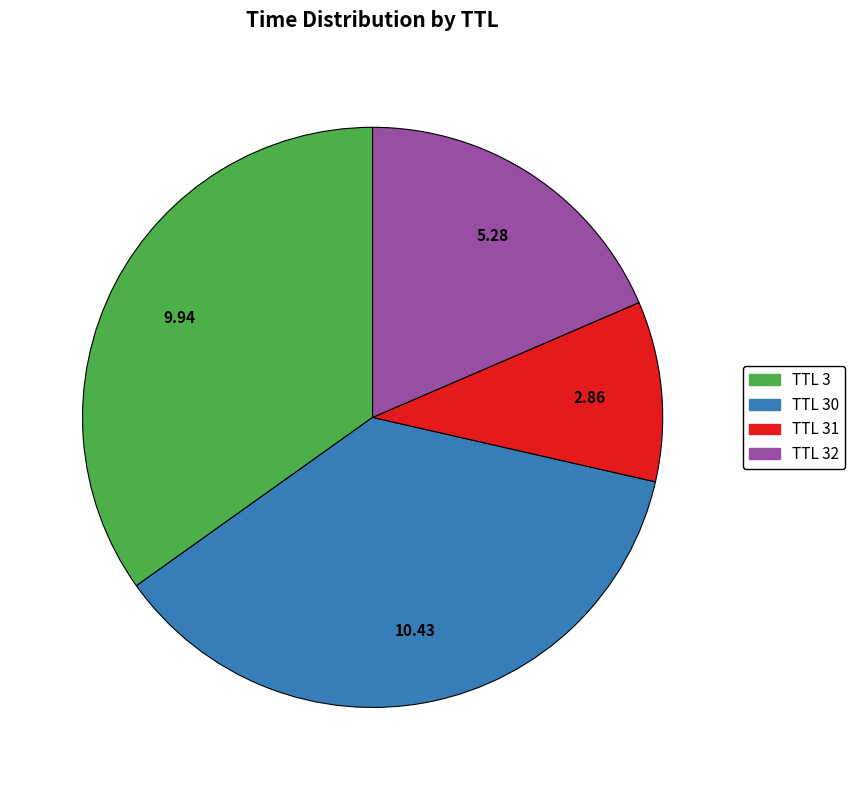

Does any single category account for the majority?

No